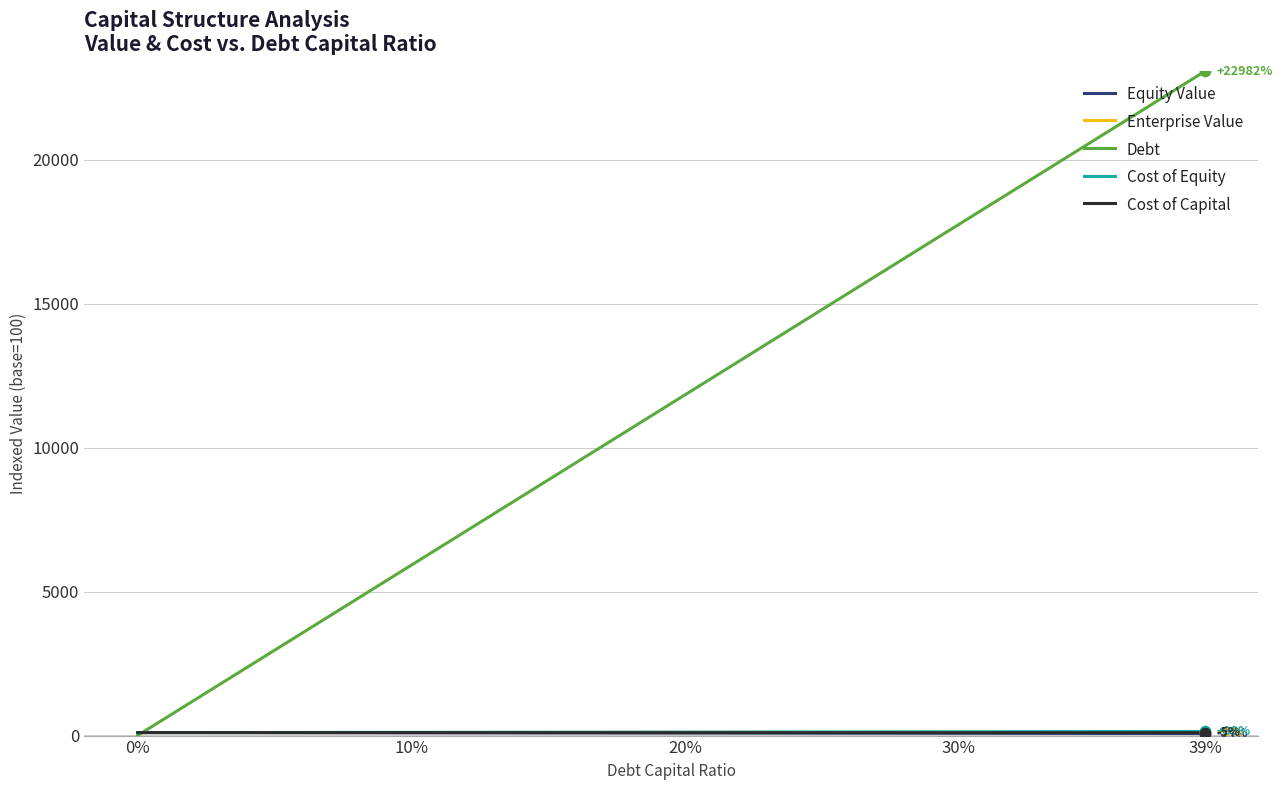

Which series has the widest spread of values?

Debt